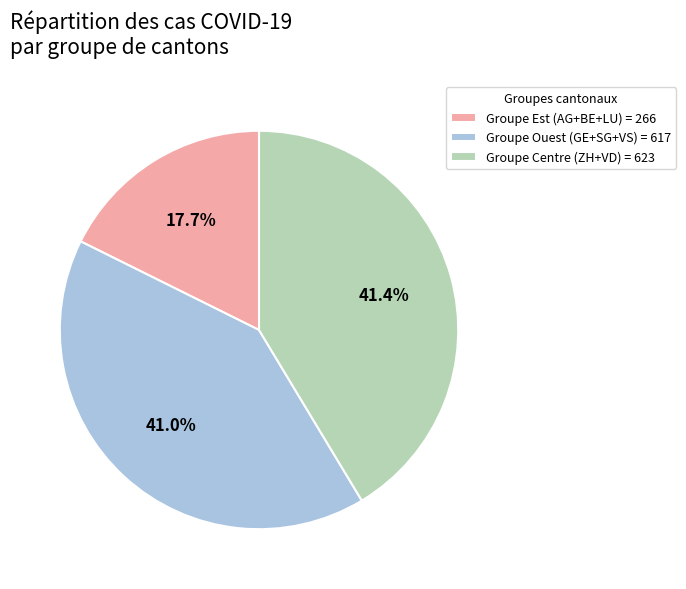

What is the smallest slice in the pie chart?

Groupe Est (AG+BE+LU) = 266